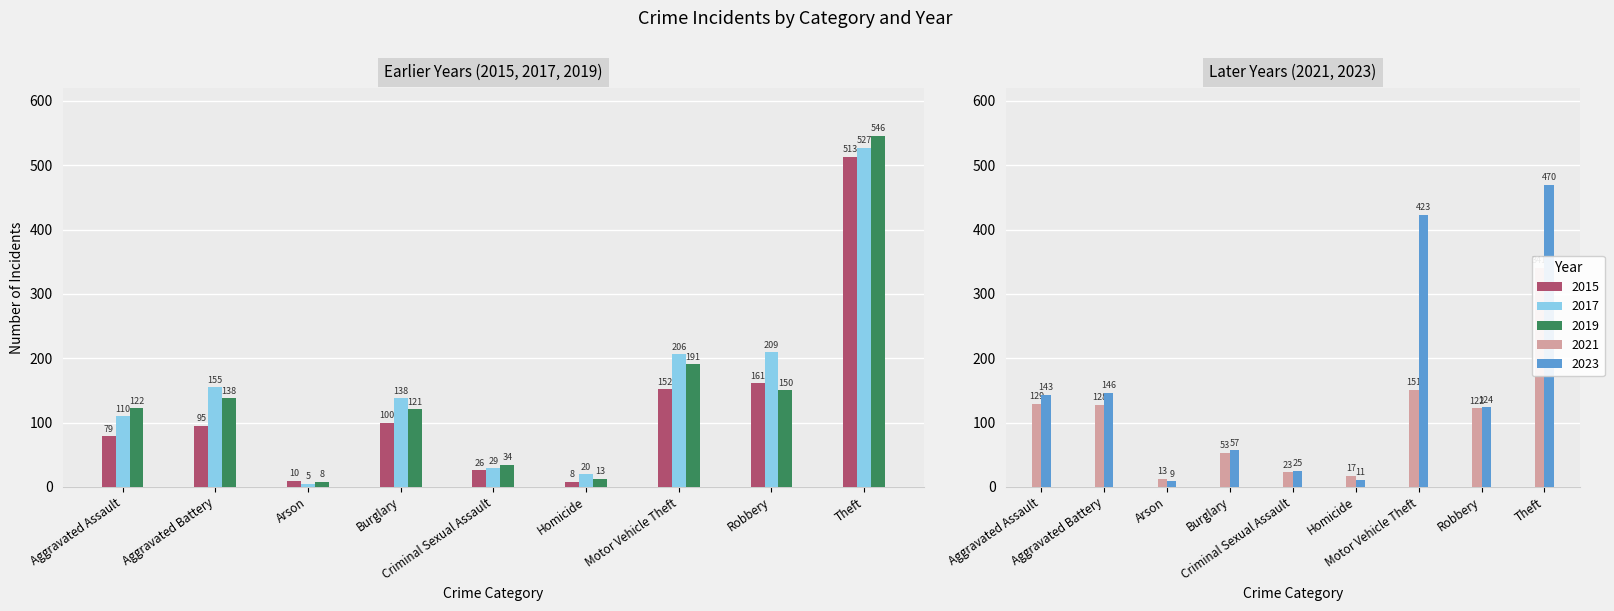

What is the value of the 2015 bar at the 6th from the left?

8